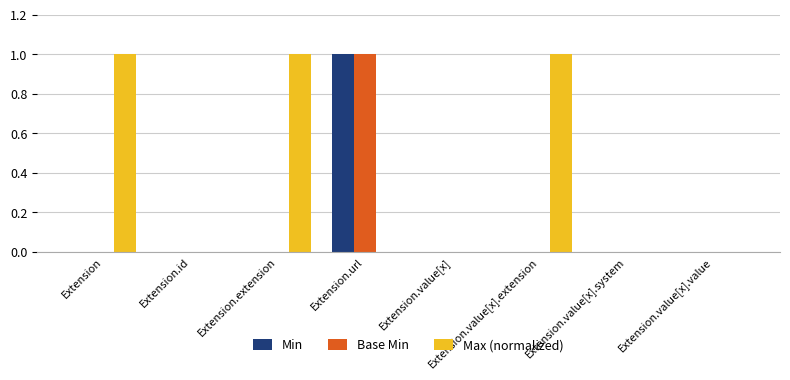

The value of Min at Extension.value[x] is 0.0. True or false?

True